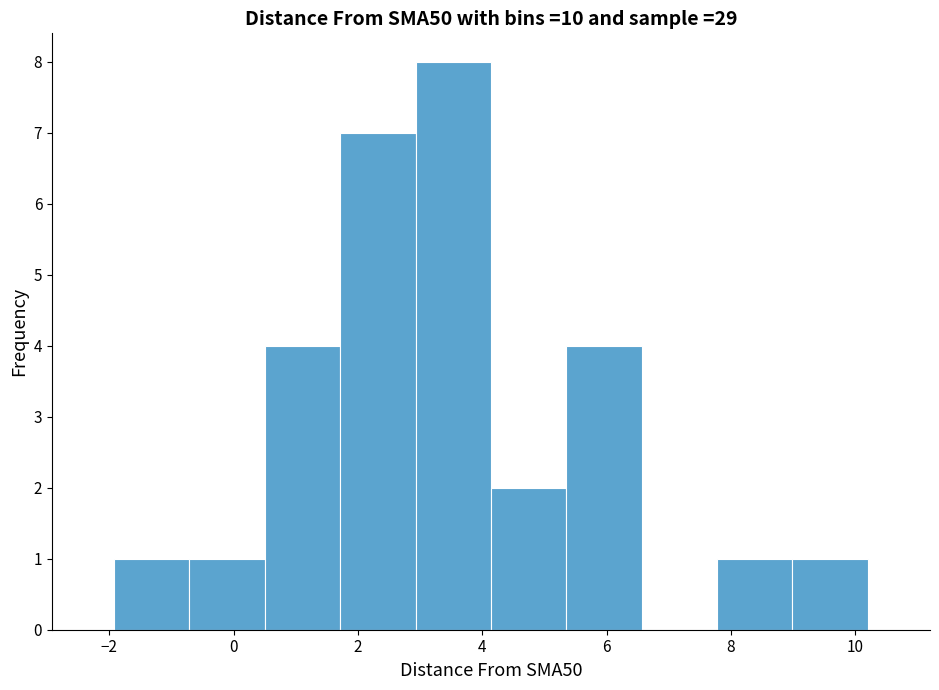

Reading left to right, list every bar in this chart as the range it spans on the x-axis followed by its height. Neither the bar edges nor the heights are printed on the chart, so give them approximately, as read against the axes.

-2.0 to -0.8: 1
-0.8 to 0.6: 1
0.6 to 1.8: 4
1.8 to 3.0: 7
3.0 to 4.2: 8
4.2 to 5.4: 2
5.4 to 6.6: 4
6.6 to 7.8: 0
7.8 to 9.0: 1
9.0 to 10.2: 1